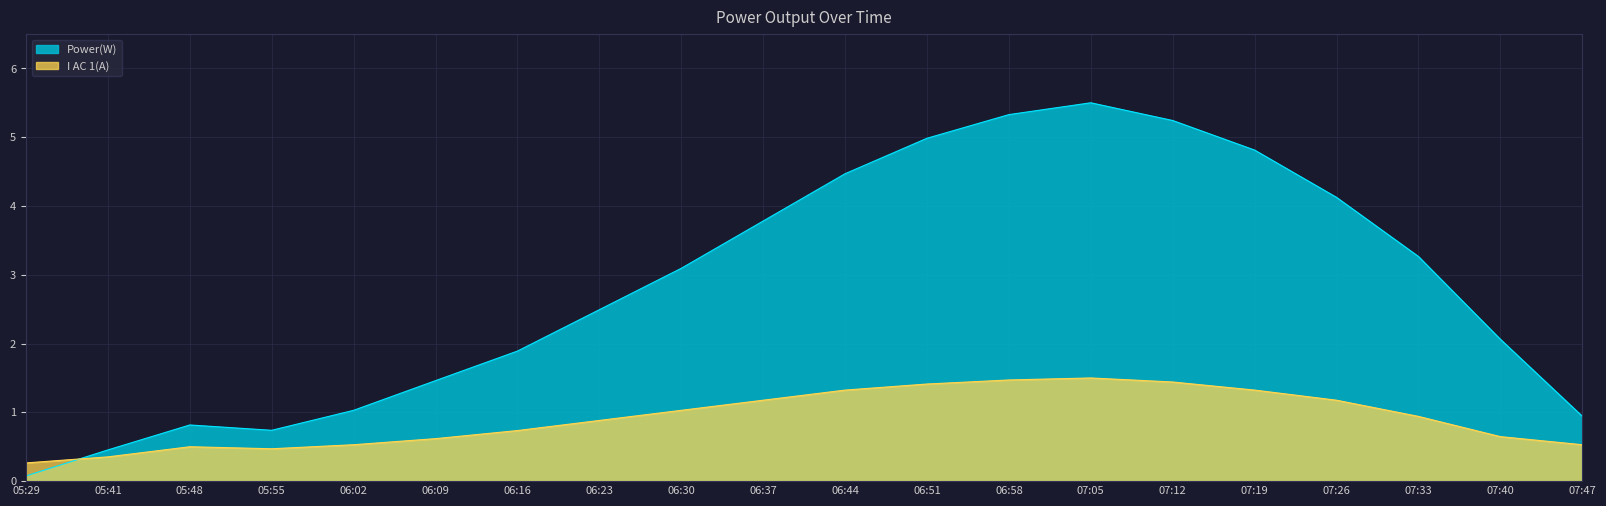

What is the average value of the Power(W) series?

2.8